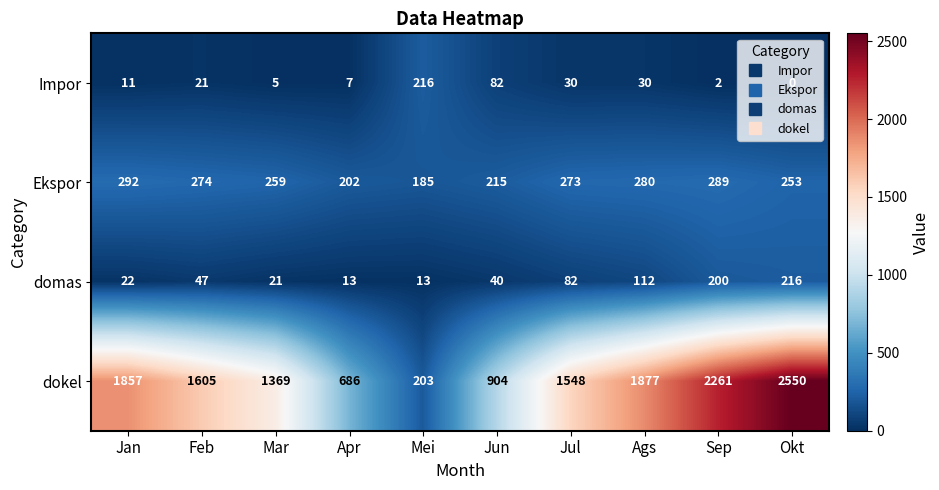

At Jan, list the series in order from smallest to largest.

Impor, domas, Ekspor, dokel